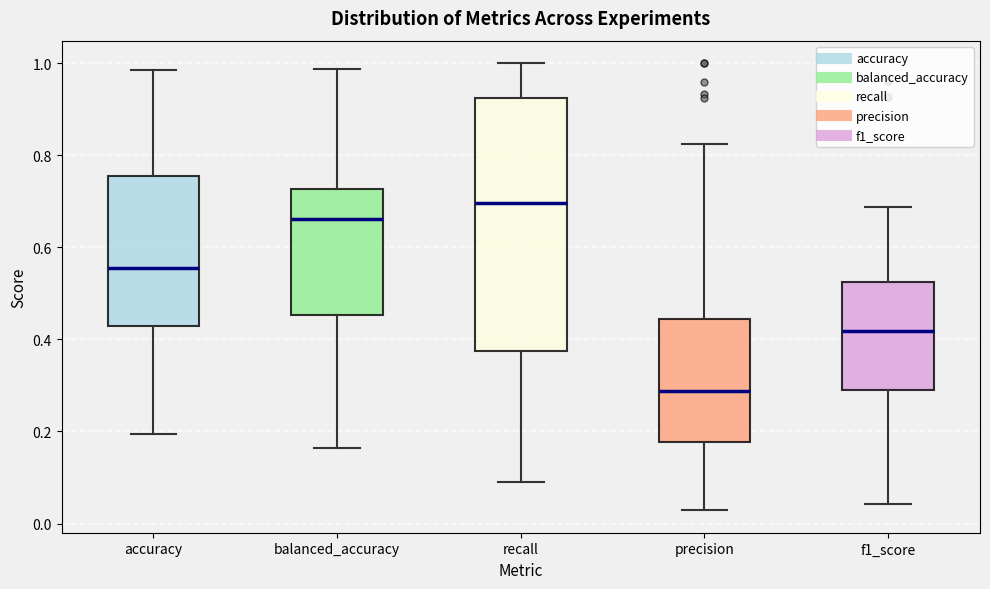

Which box is the tallest, from its lower edge to its upper edge?

recall